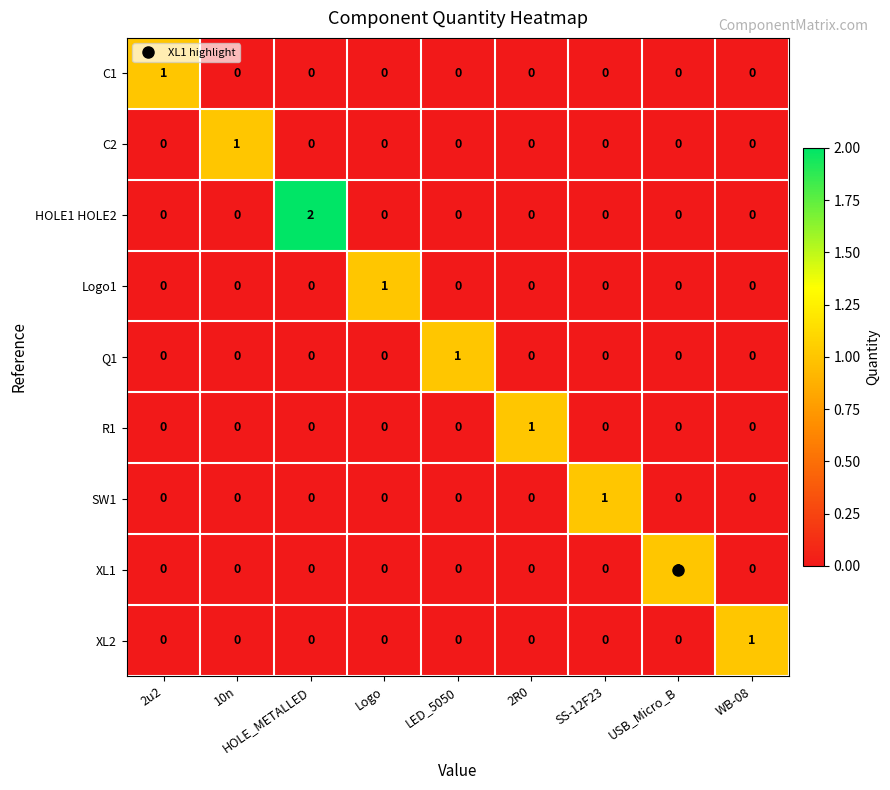

True or false: R1 has a value of 0 at 2u2.

True